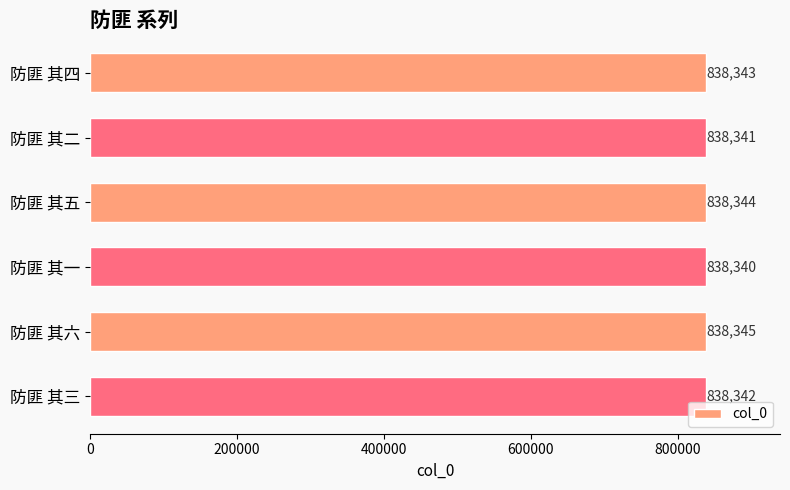

What is the minimum value shown in the chart?

838340